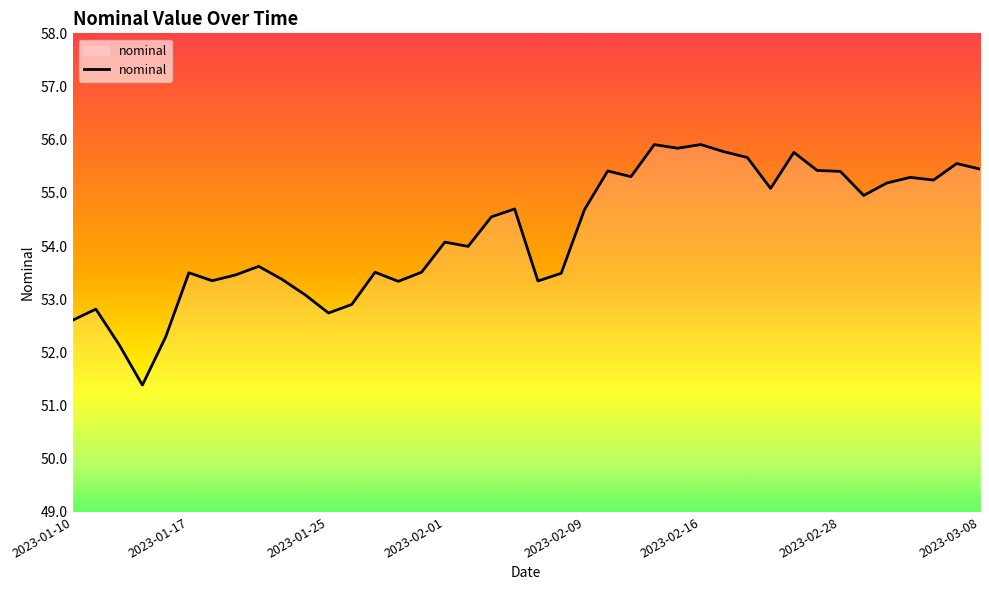

What is the greatest value displayed?

55.9